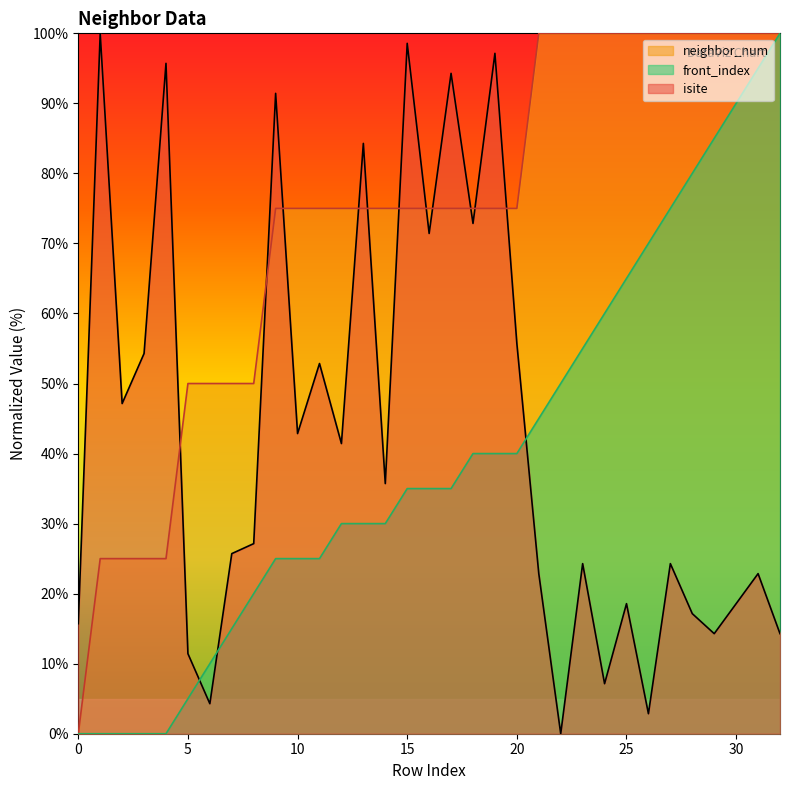

Is it true that front_index equals 35.0 at 15?

True